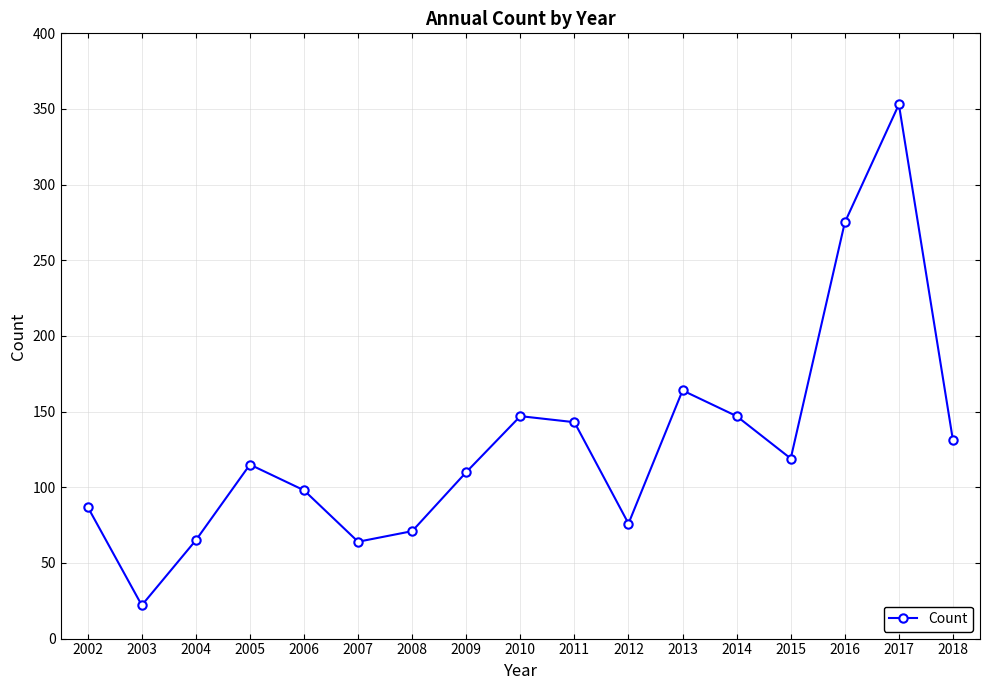

What is the sum of all values?

2187